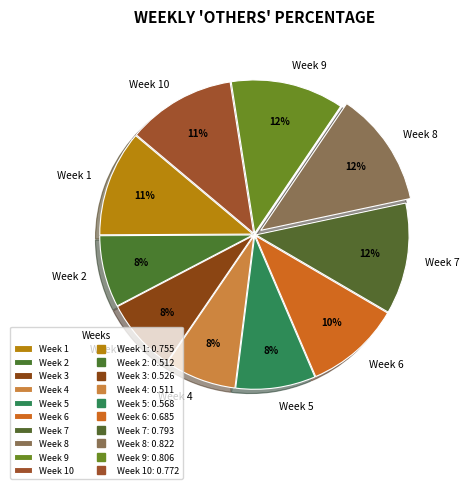

To the nearest percent, what is the combined percentage of Week 9 and Week 2?

20%